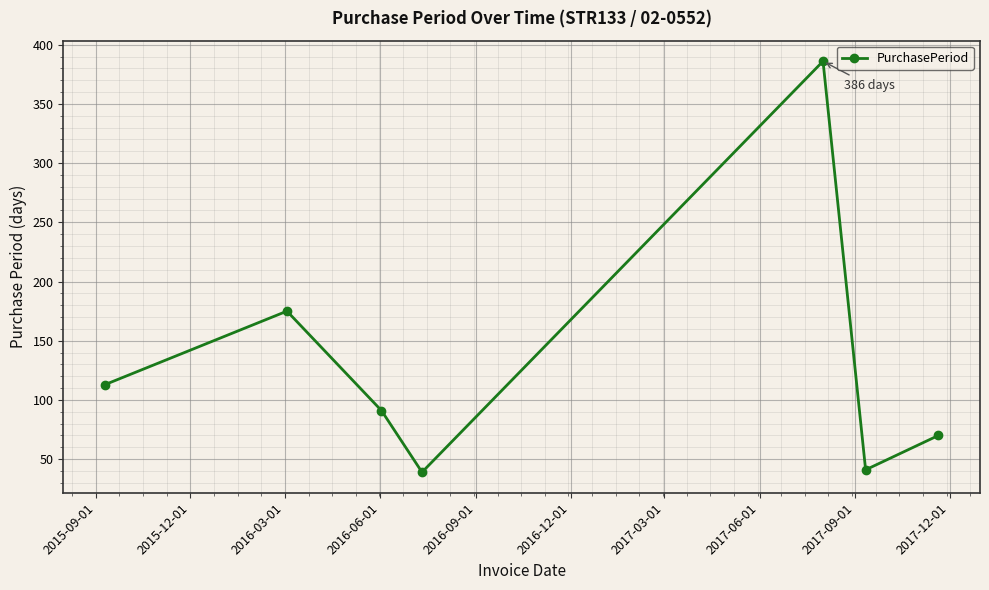

What is the value of the 3rd point from the left?

91